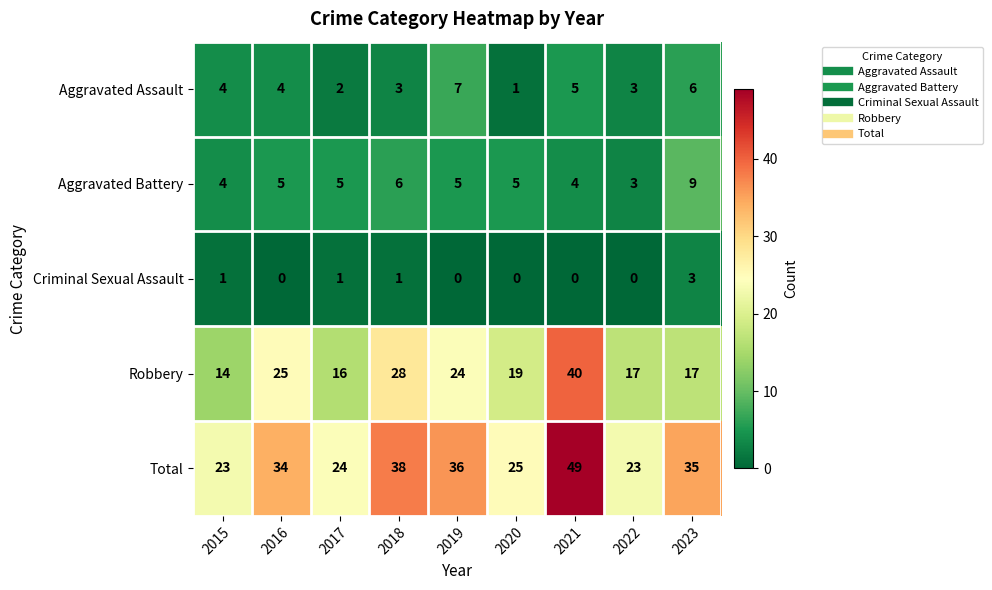

What is the sum of all Aggravated Battery values?

46